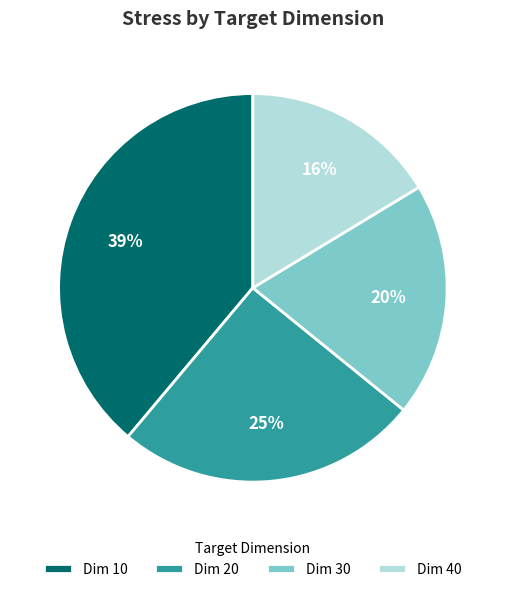

How many slices are in this pie chart?

4